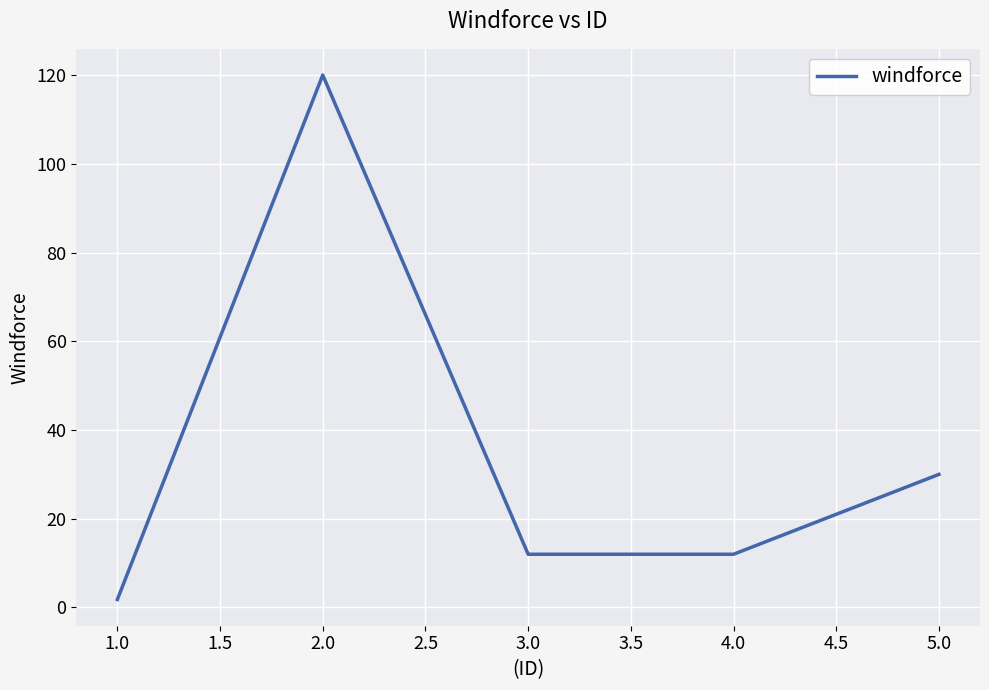

How many categories are shown in the chart?

5